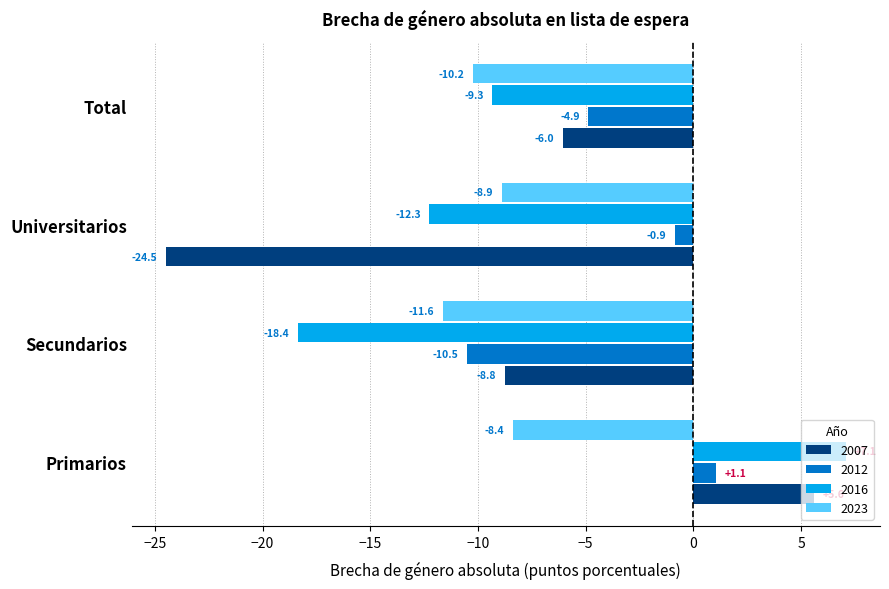

Which series changed the most between Primarios and Universitarios?

2007